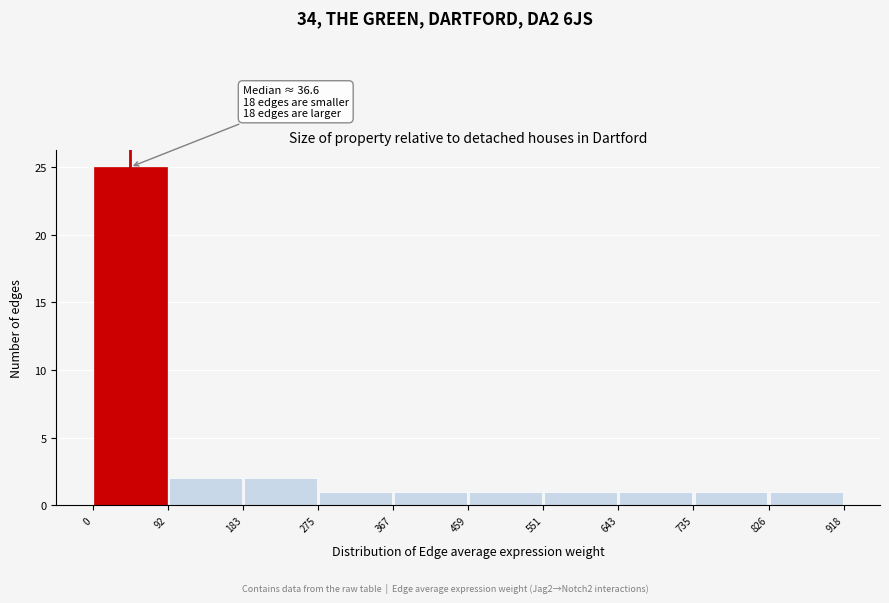

Over which range of the x-axis is the bar tallest?

0 to 92